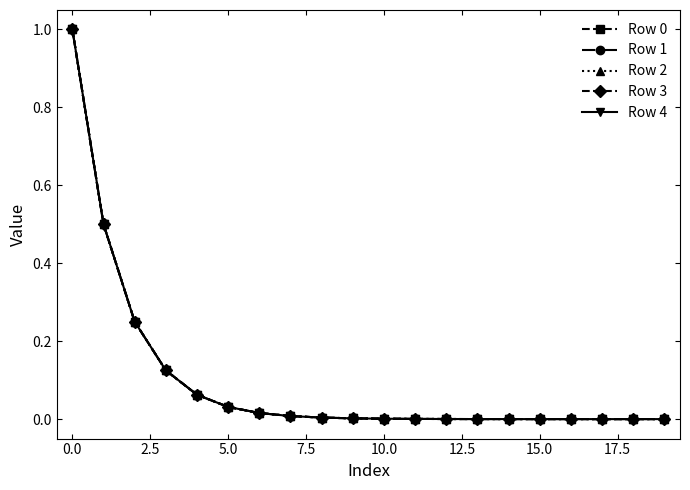

How many lines are shown in the chart?

5